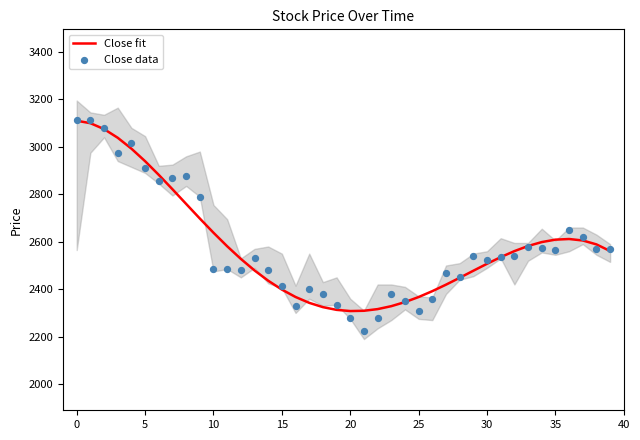

Which series has the largest total across all categories?

Close fit